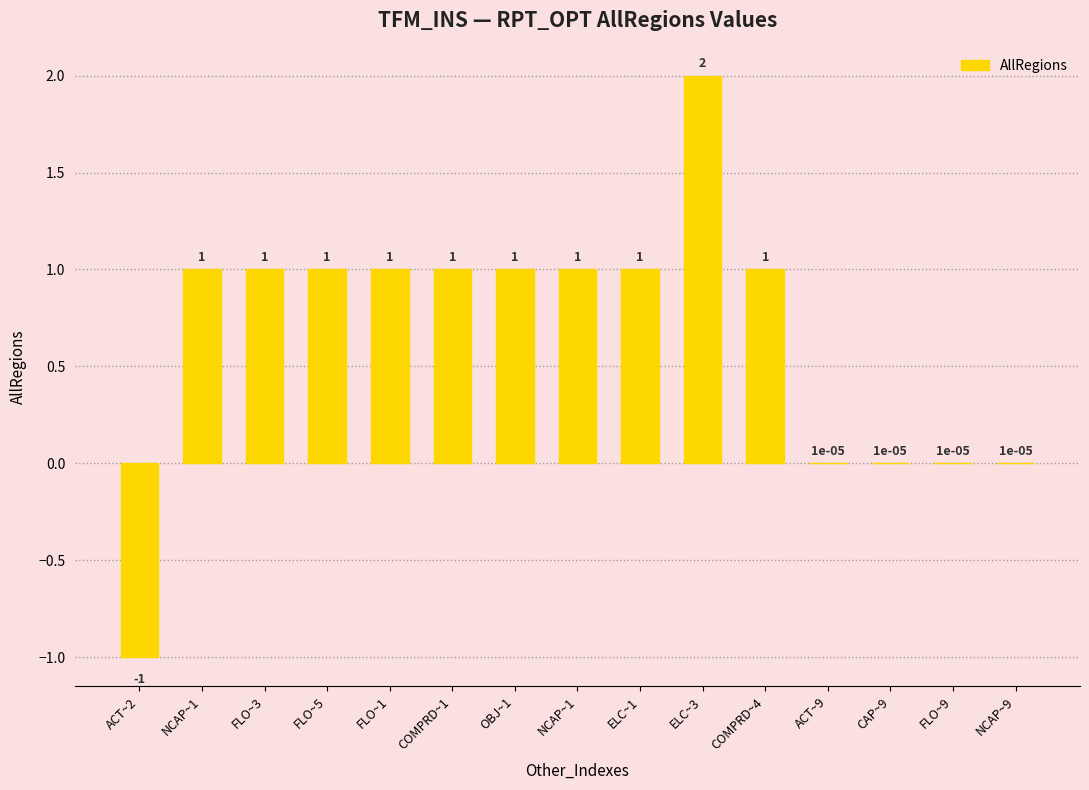

Count the number of categories in the chart.

15